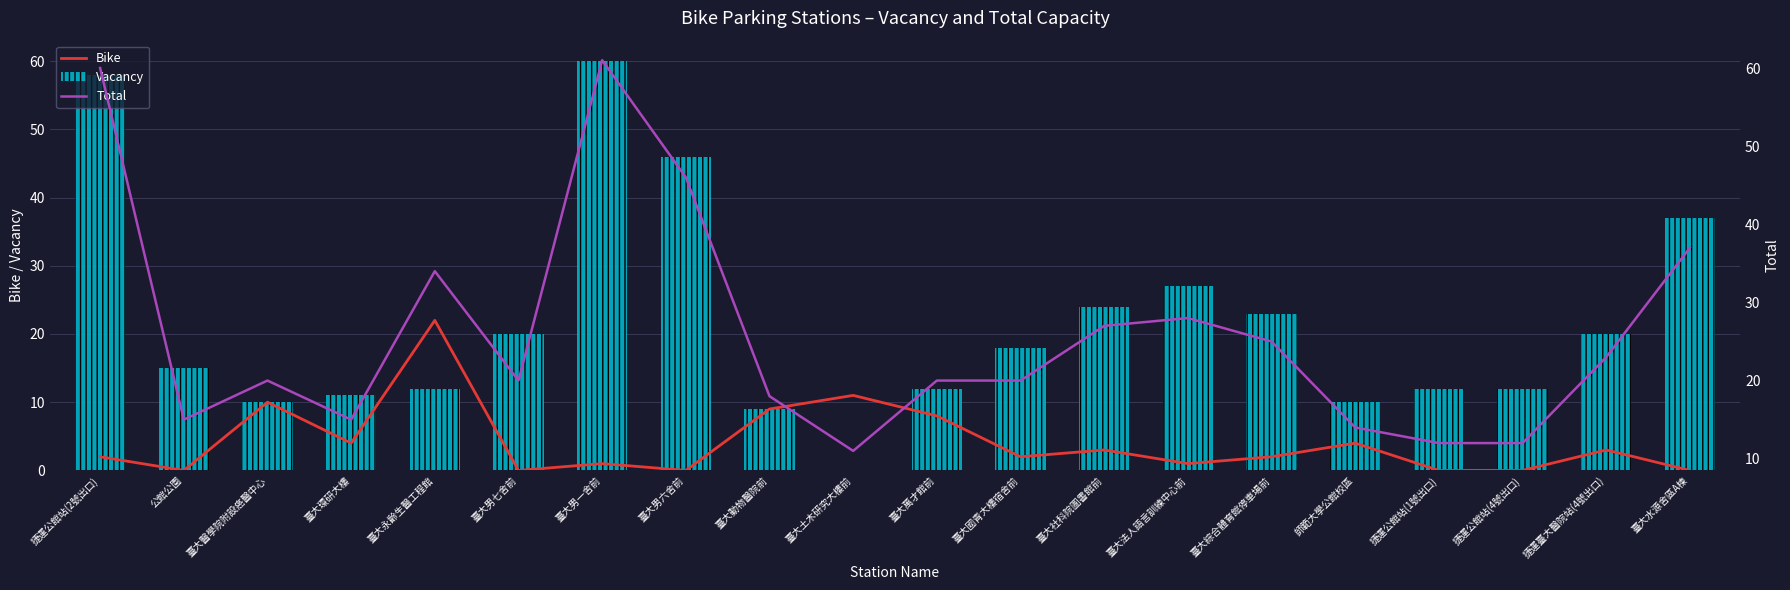

Reading left to right, list all the values displayed in this chart.

Bike: 2	0	10	4	22	0	1	0	9	11	8	2	3	1	2	4	0	0	3	0
Vacancy: 58	15	10	11	12	20	60	46	9	0	12	18	24	27	23	10	12	12	20	37
Total: 60	15	20	15	34	20	61	46	18	11	20	20	27	28	25	14	12	12	23	37